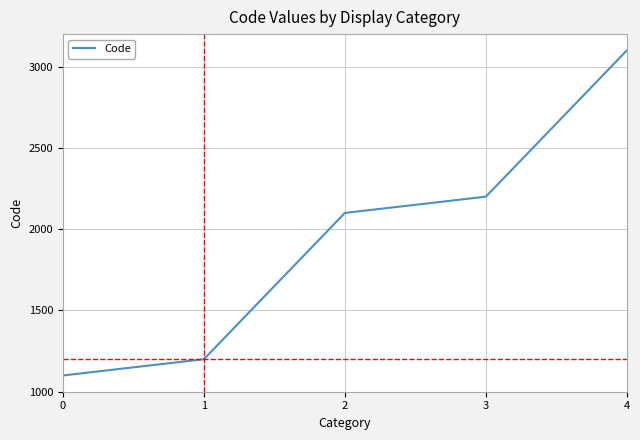

Between 0 and 2, which is larger?

2